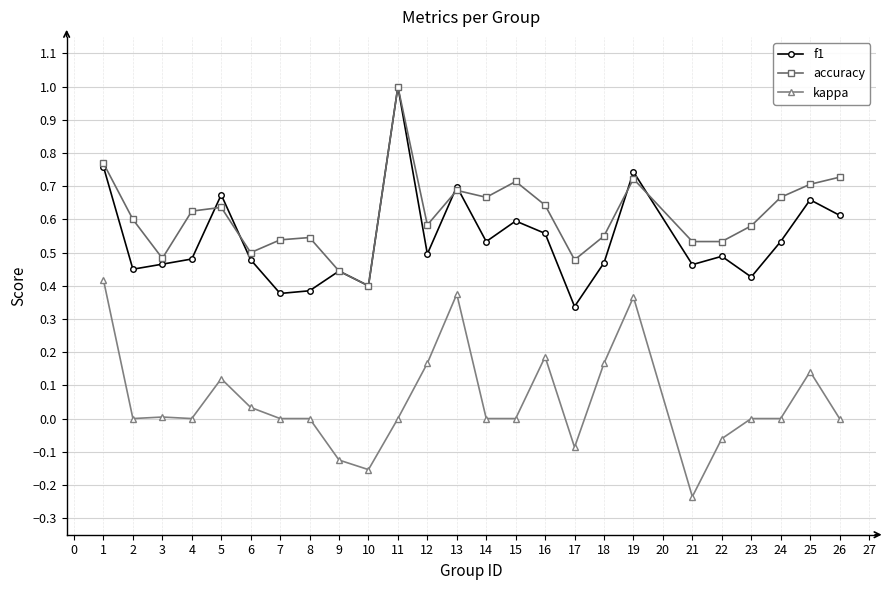

True or false: f1 has a value of 0.4 at 7.

True